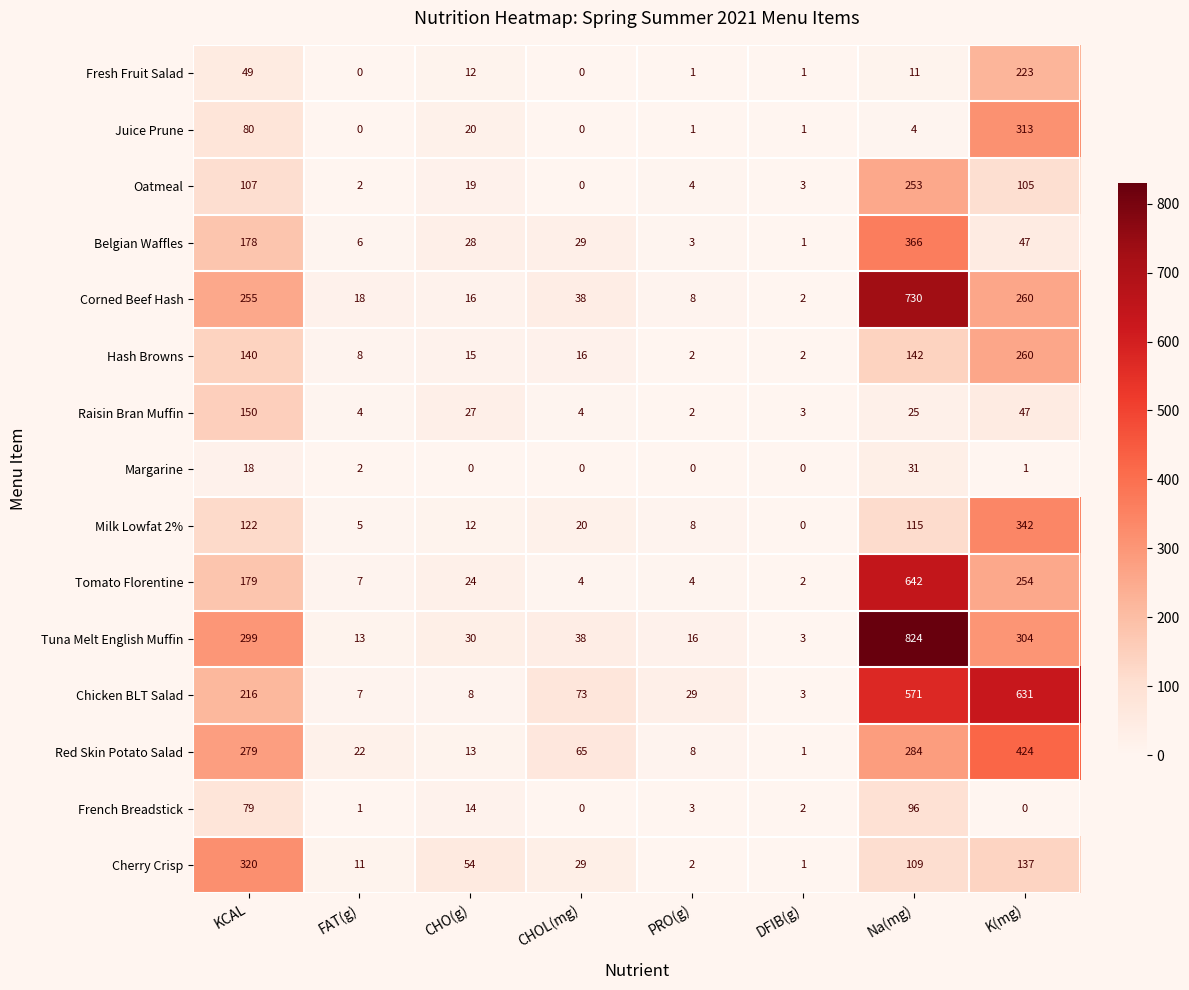

How many data points does each series have?

8